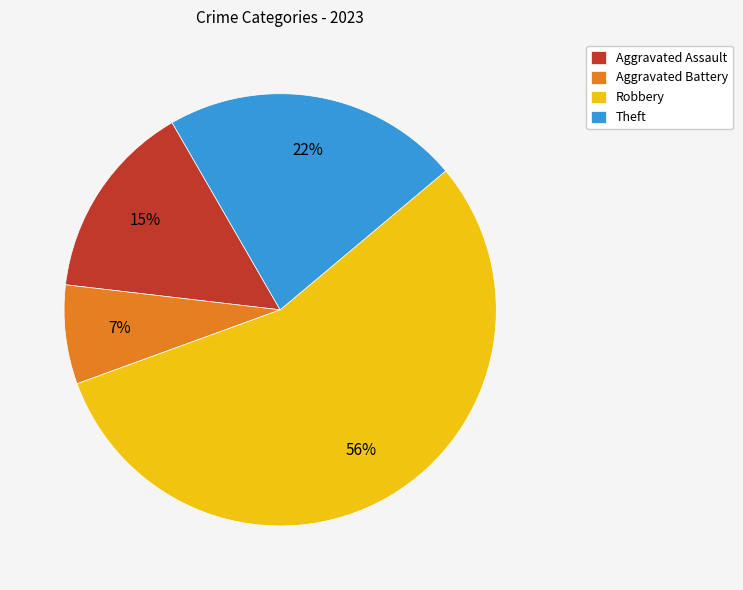

To the nearest percent, what is the combined percentage of Robbery and Aggravated Battery?

63%